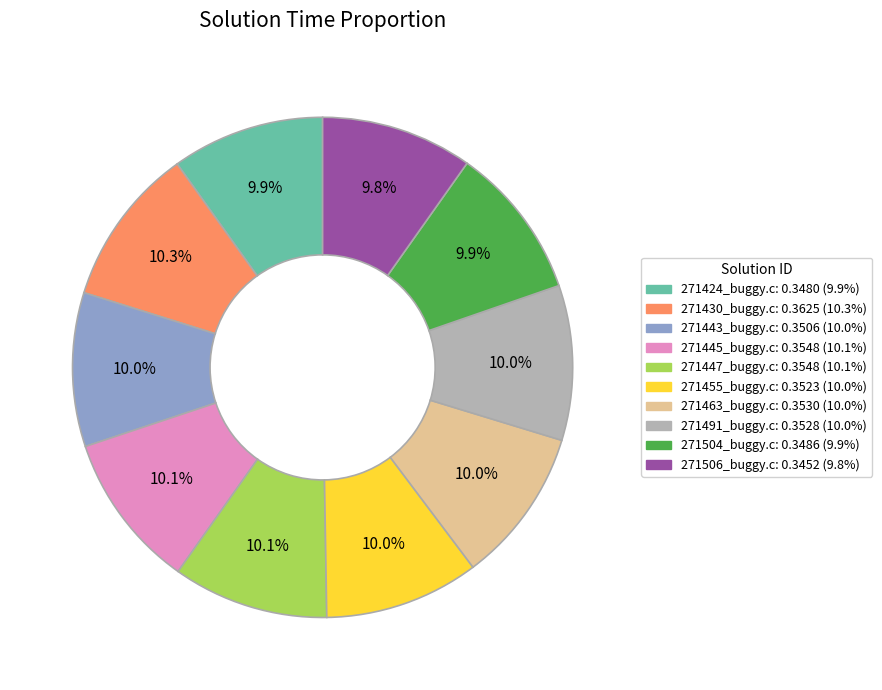

What portion of the pie excludes 271491_buggy.c?

90.0%